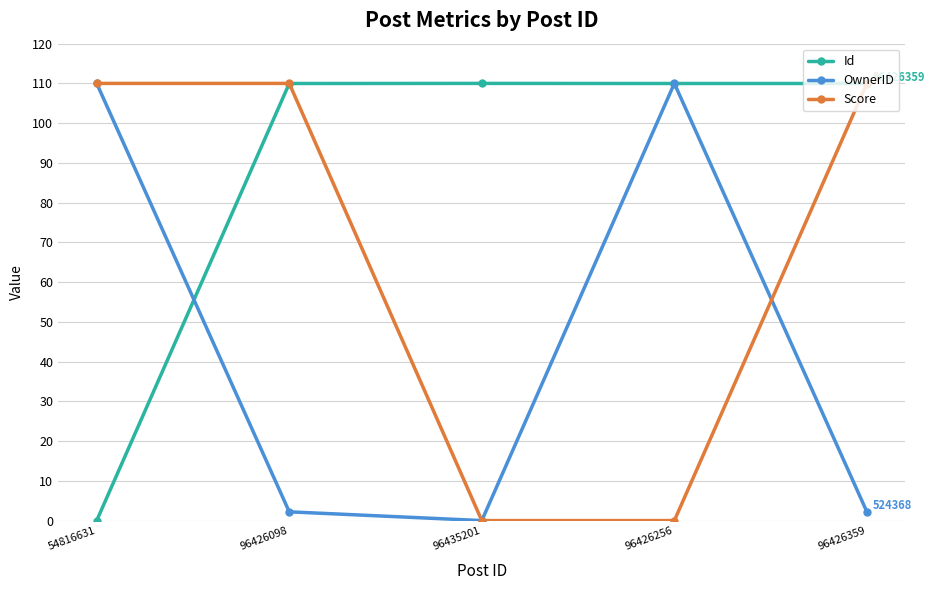

What is the difference between the highest and lowest values at 96426098?

107.8